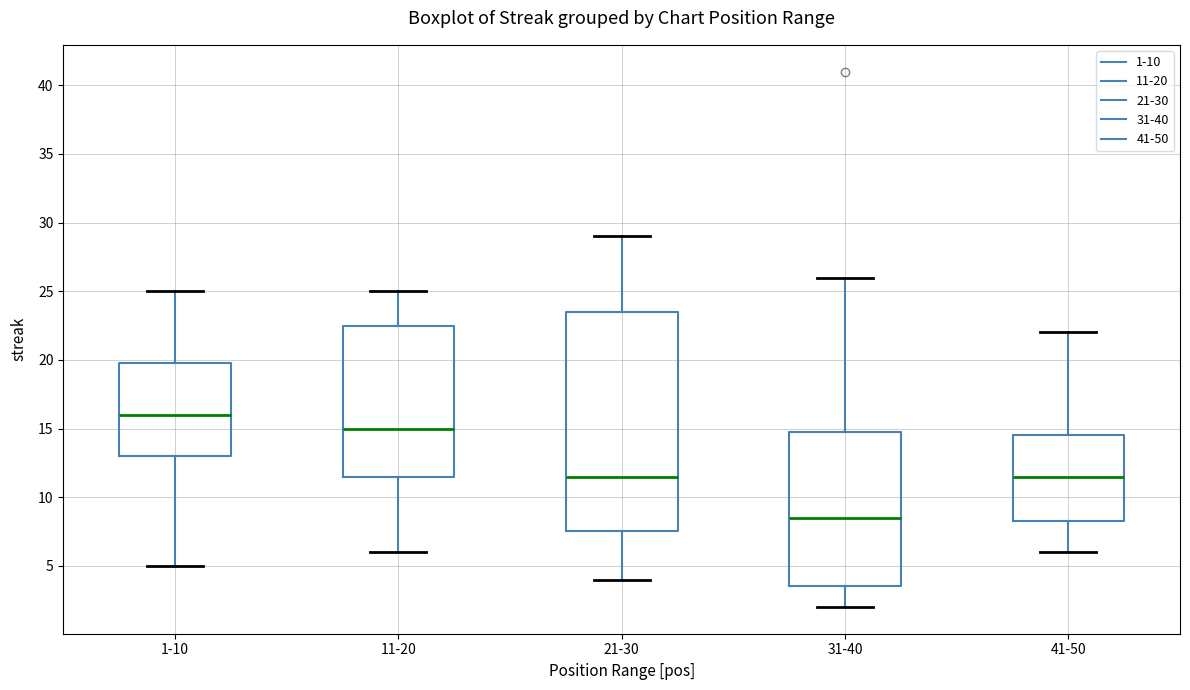

Where does the upper whisker of the box for 11-20 end on the y-axis? The values are not printed on the chart, so give them approximately, as read against the axis.

25.0